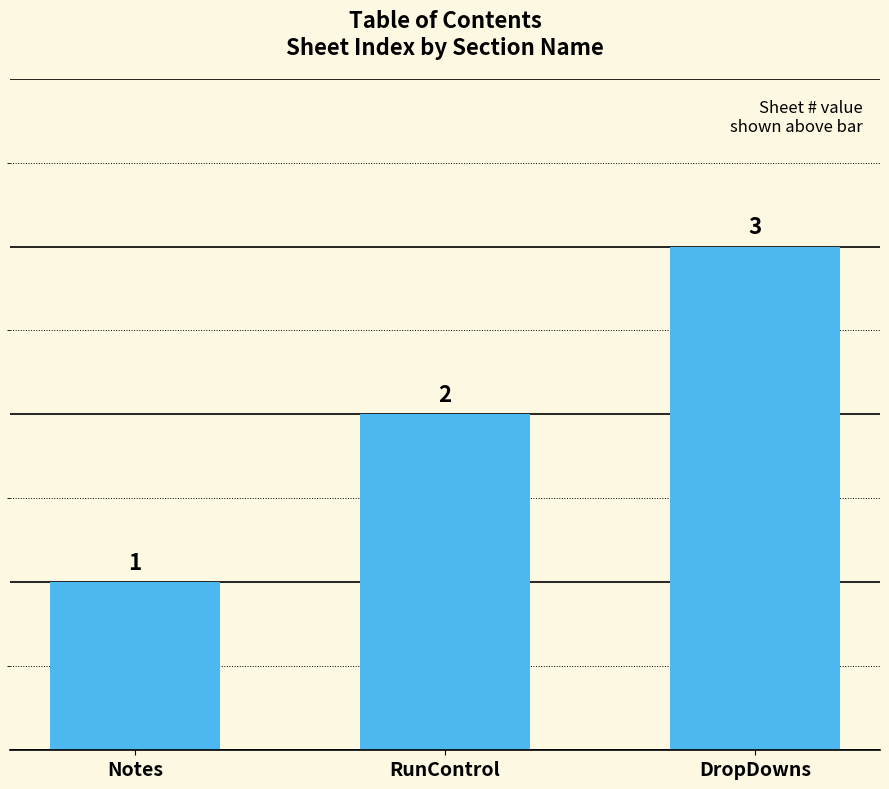

What is the label of the 1st bar from the right?

DropDowns